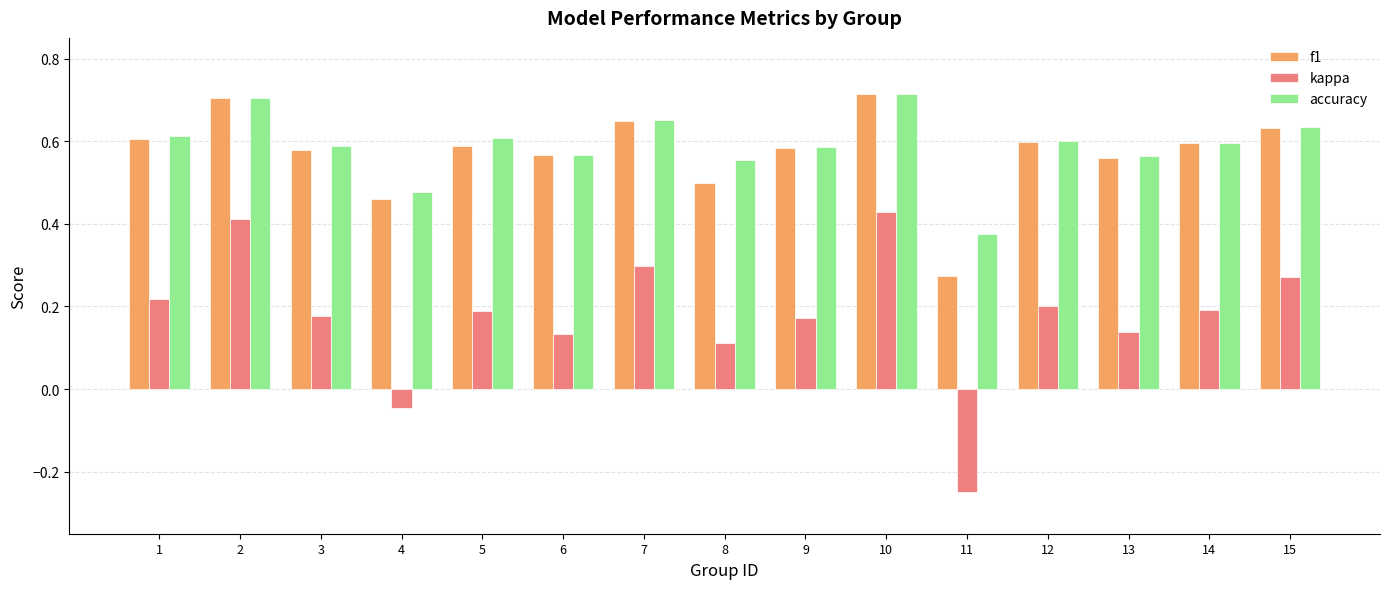

What is the sum of all kappa values?

2.6